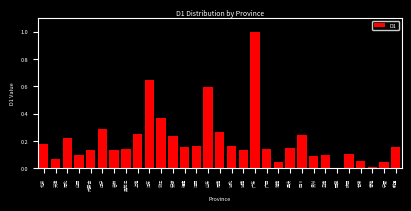

Between 海南 and 重庆, which is larger?

重庆